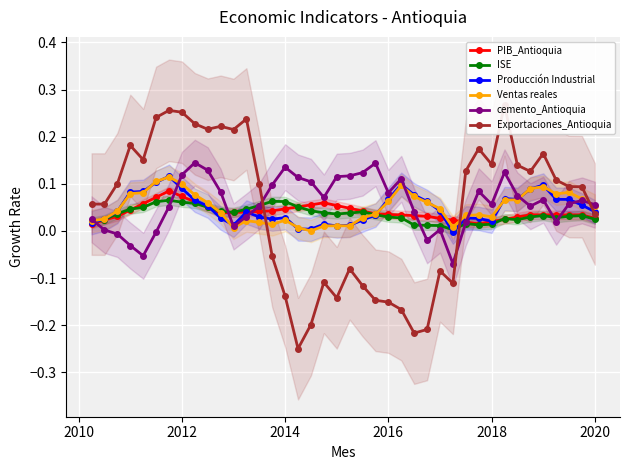

True or false: Producción Industrial has more than 2 points higher than both neighbors.

True